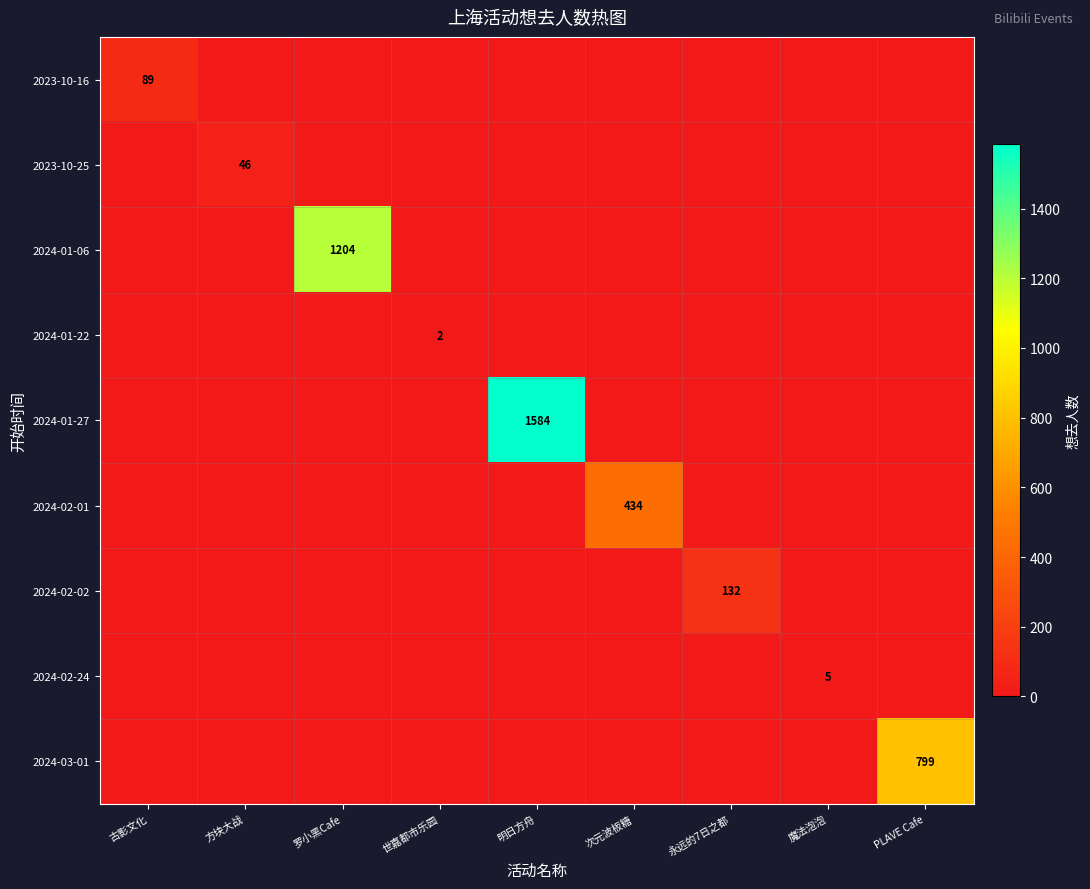

At which category is the sum across all series the highest?

明日方舟